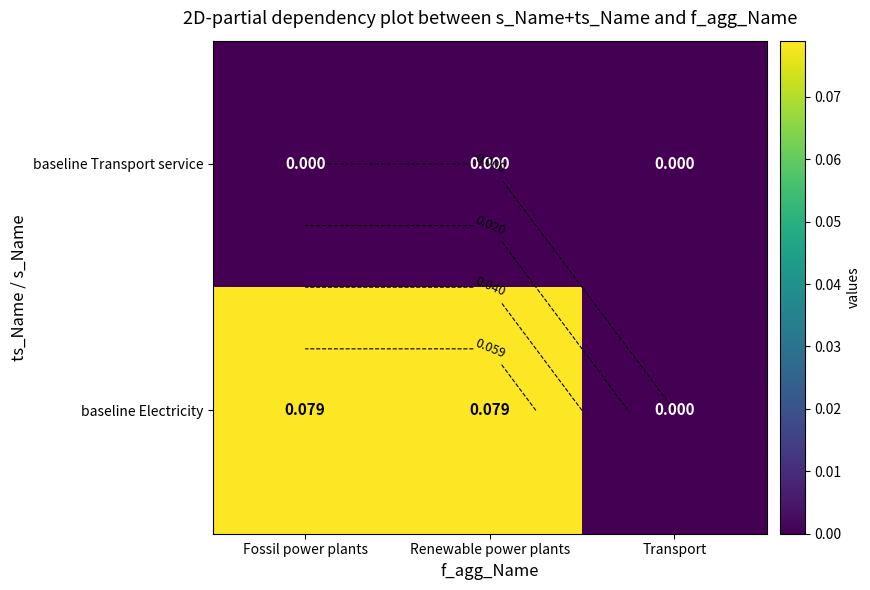

At which label does baseline Electricity reach its peak?

Fossil power plants